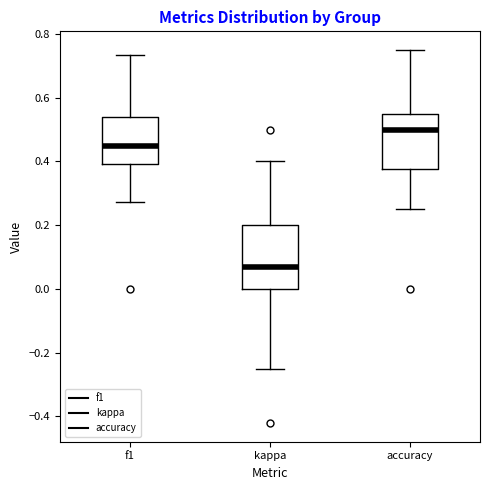

Which box is the tallest, from its lower edge to its upper edge?

kappa